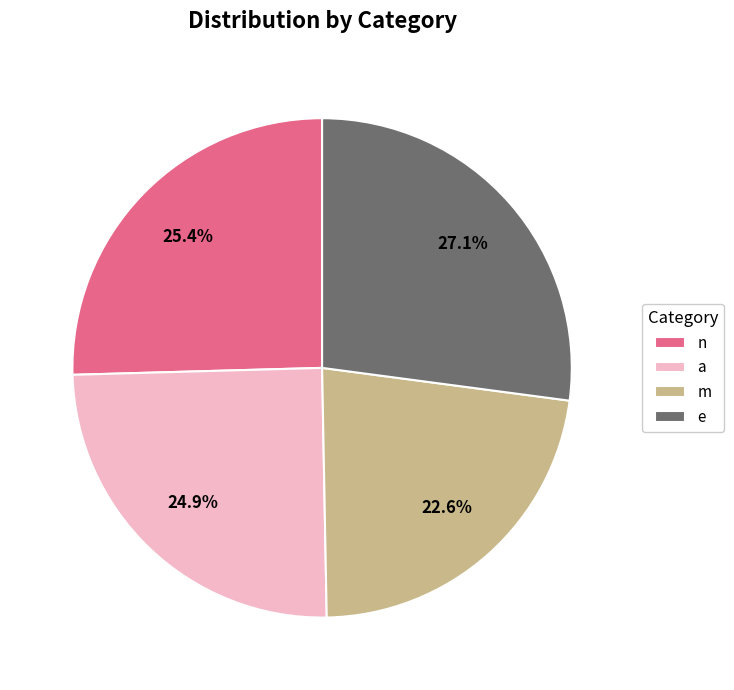

The e slice represents 27% of the pie. True or false?

True